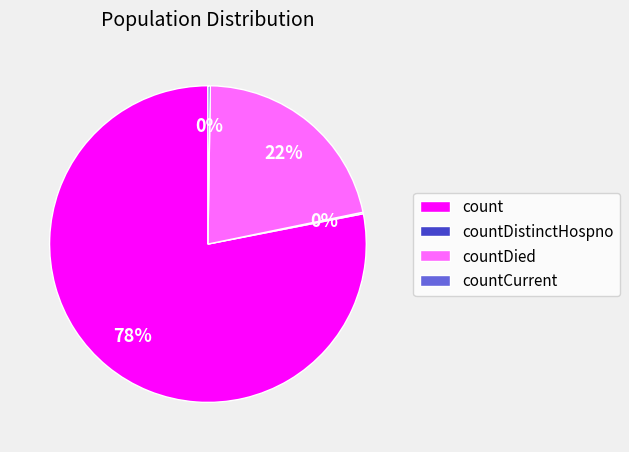

Does any single category account for the majority?

Yes